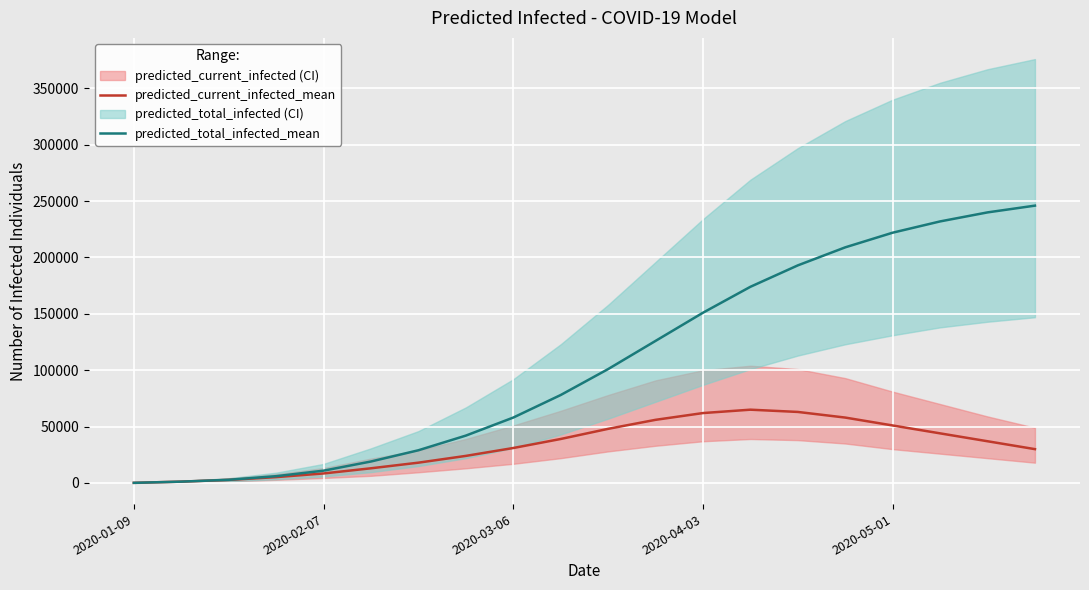

Read the predicted_total_infected_mean value at 2020-04-03.

151000